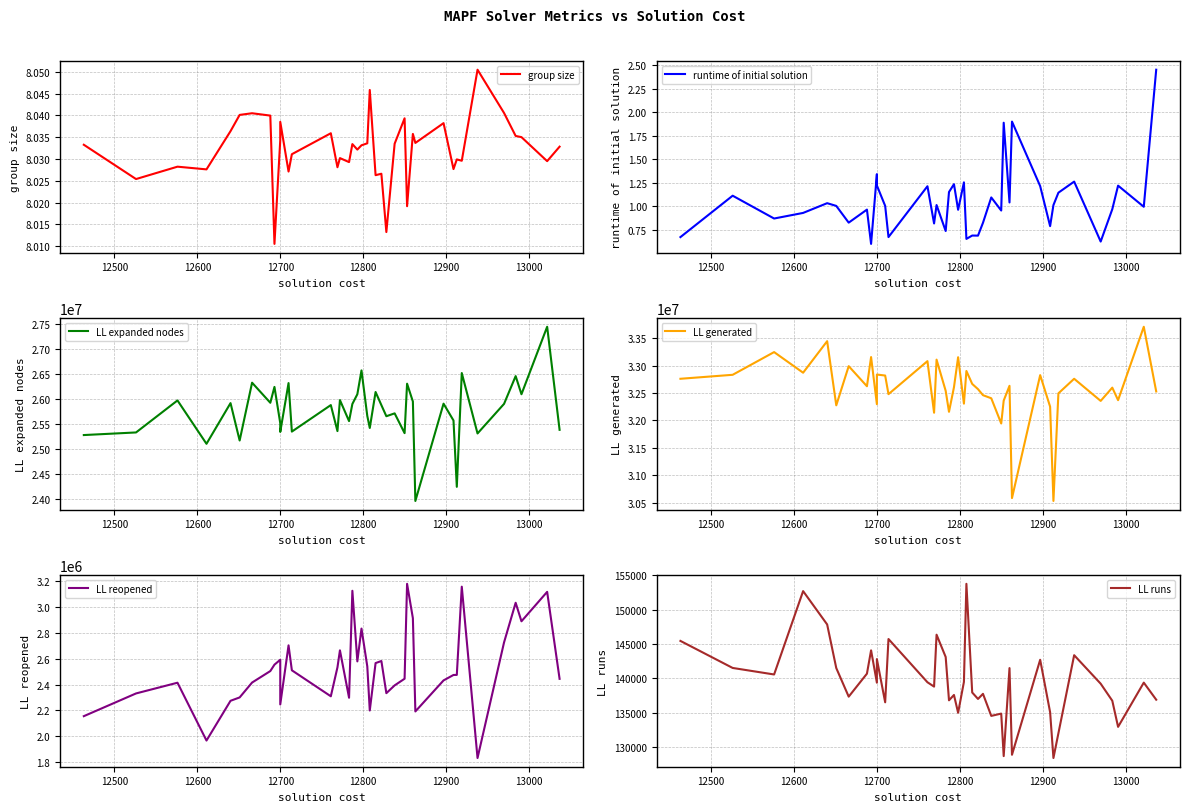

What is the maximum value for LL runs?

153771.0